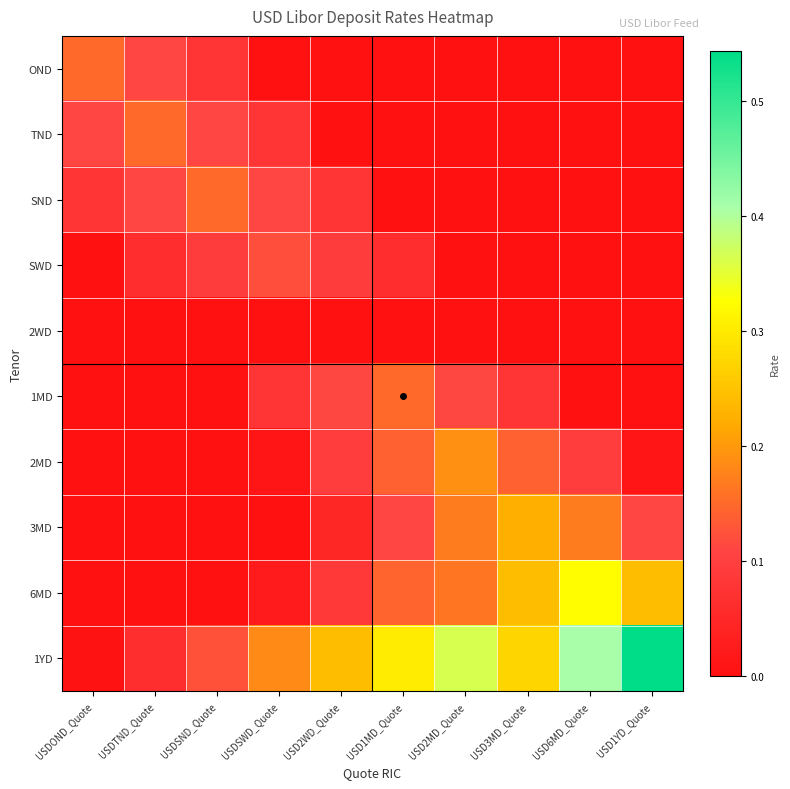

List the series in order of their peak value, highest first.

1YD, 6MD, 3MD, 2MD, 1MD, OND, TND, SND, SWD, 2WD